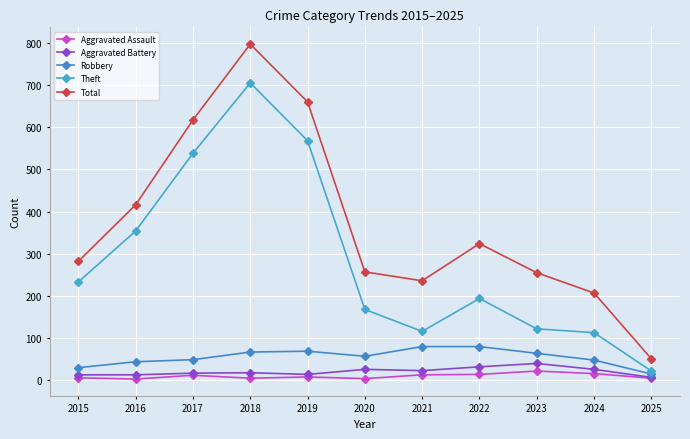

Reading right to left, what are all the values shown in this chart?

Aggravated Assault: 5	16	22	14	13	4	8	5	12	3	6
Aggravated Battery: 7	26	40	32	23	26	14	18	17	13	13
Robbery: 15	48	64	80	80	57	69	67	49	44	30
Theft: 22	113	122	194	116	168	568	705	538	354	233
Total: 51	207	255	324	236	257	660	797	617	416	282